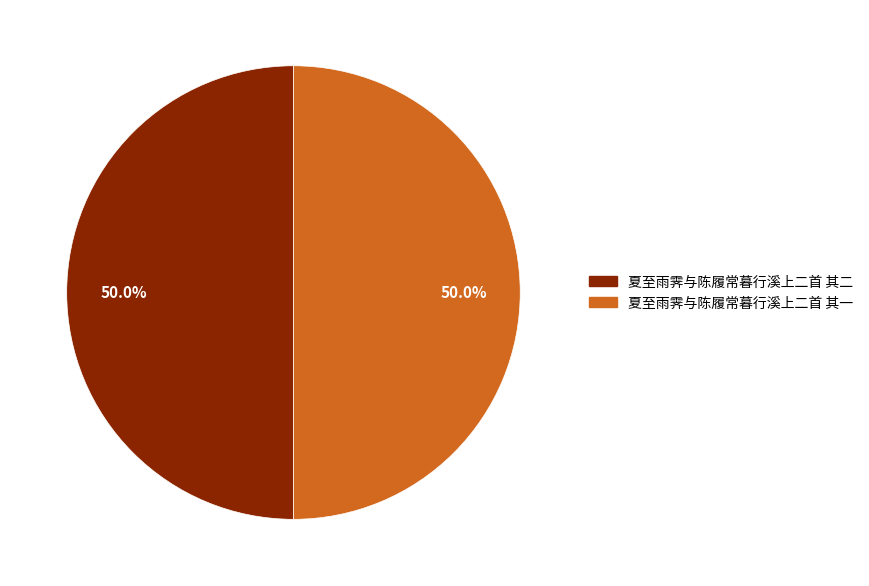

To the nearest percent, what is the combined percentage of 夏至雨霁与陈履常暮行溪上二首 其一 and 夏至雨霁与陈履常暮行溪上二首 其二?

100%